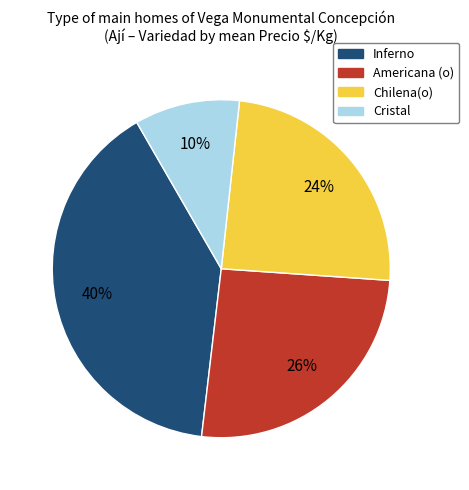

What percentage is the Cristal slice, to the nearest percent?

10%